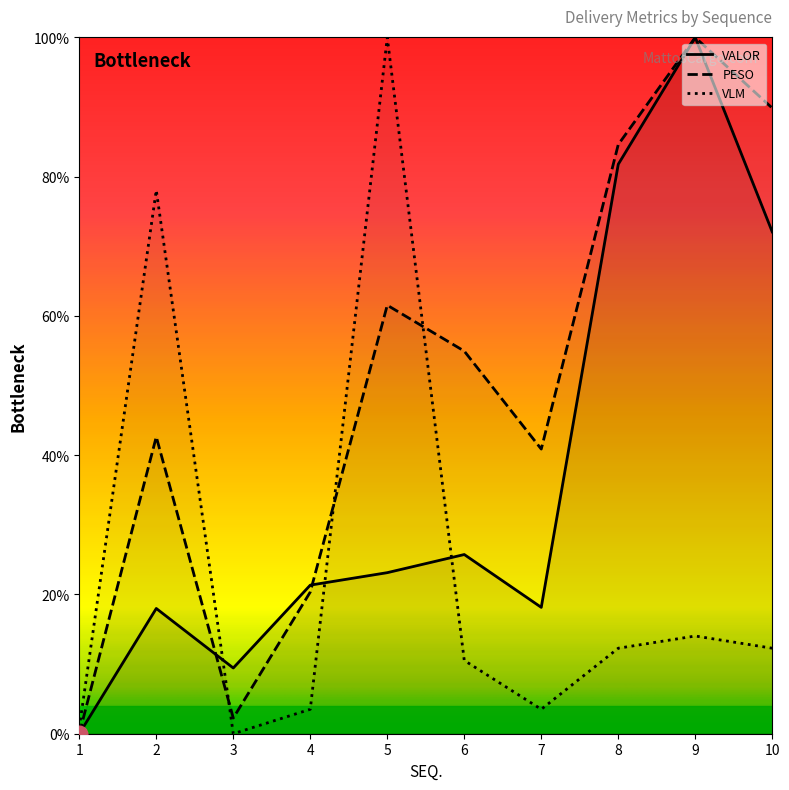

Rank the series by their maximum value, from highest to lowest.

PESO, VALOR, VLM